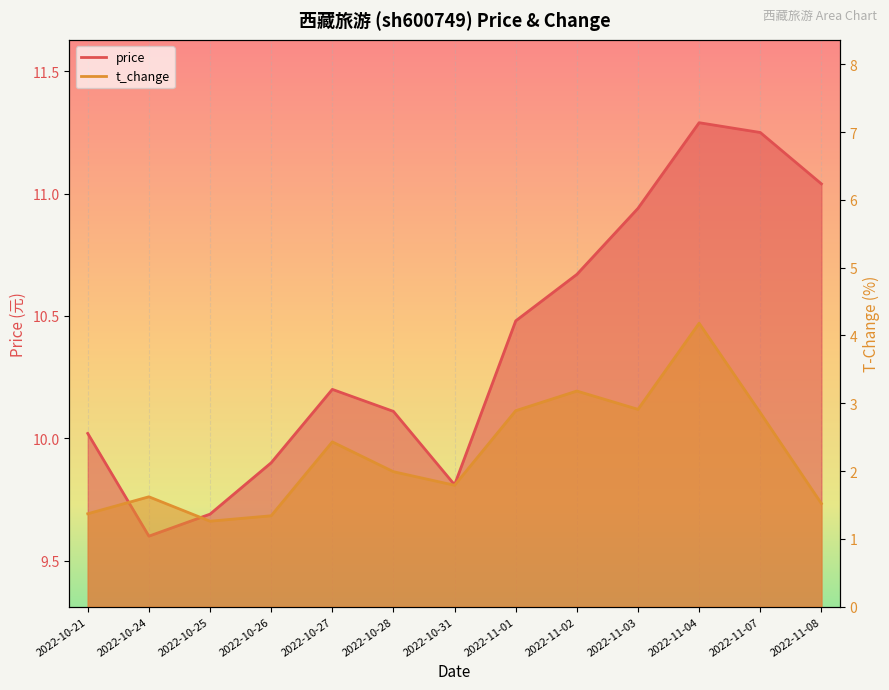

How many categories are shown in the chart?

13